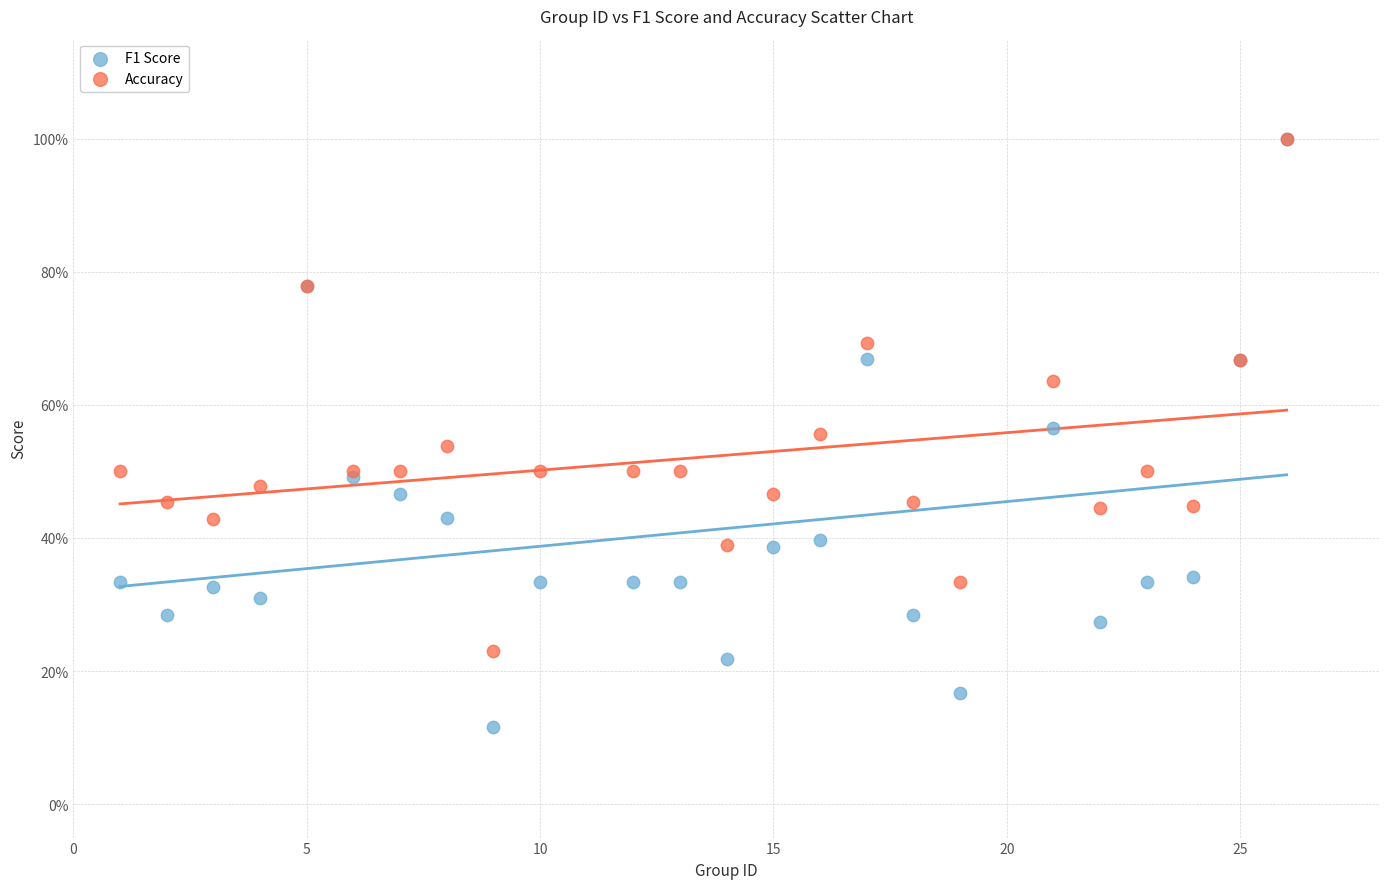

What are all the series names shown in the legend?

F1 Score, Accuracy